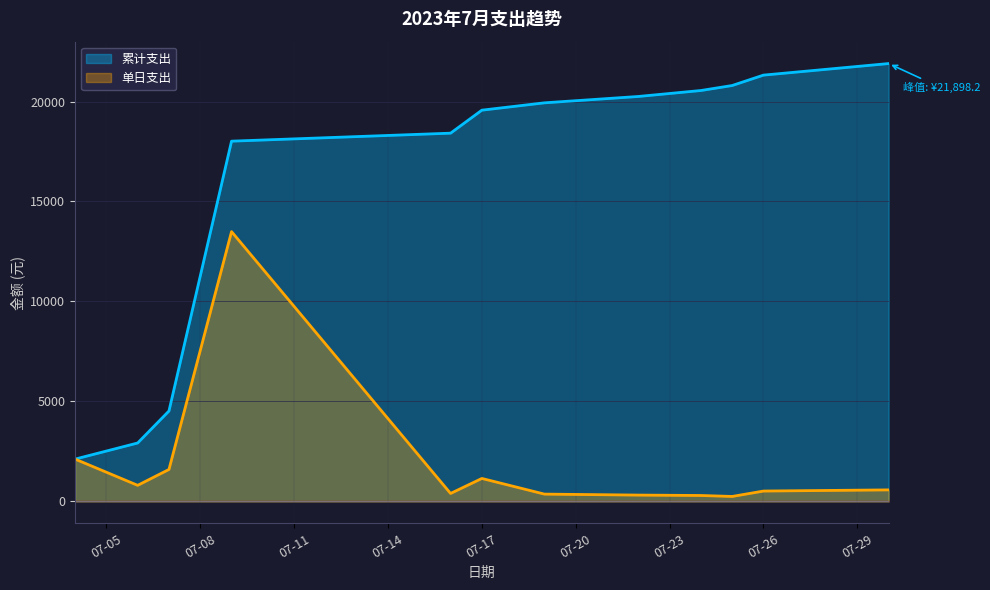

List the labels in order of value, largest first.

2023-07-09, 2023-07-04, 2023-07-07, 2023-07-17, 2023-07-06, 2023-07-30, 2023-07-26, 2023-07-16, 2023-07-19, 2023-07-22, 2023-07-24, 2023-07-25